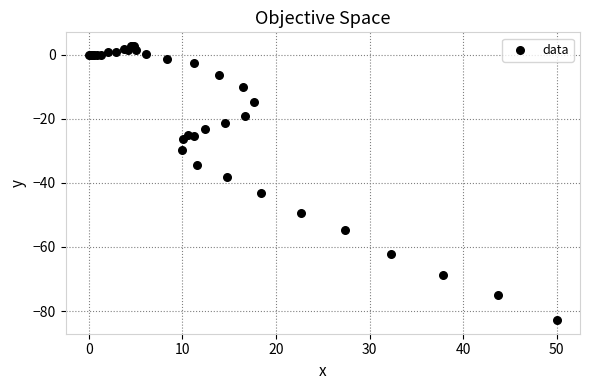

What Y value in the scatter plot is closest to -40?

-38.2